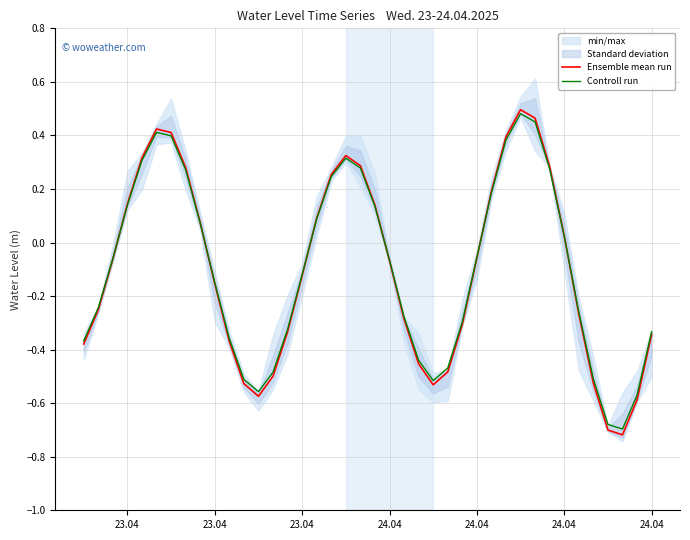

What is the sum of all Controll run values?

-3.9